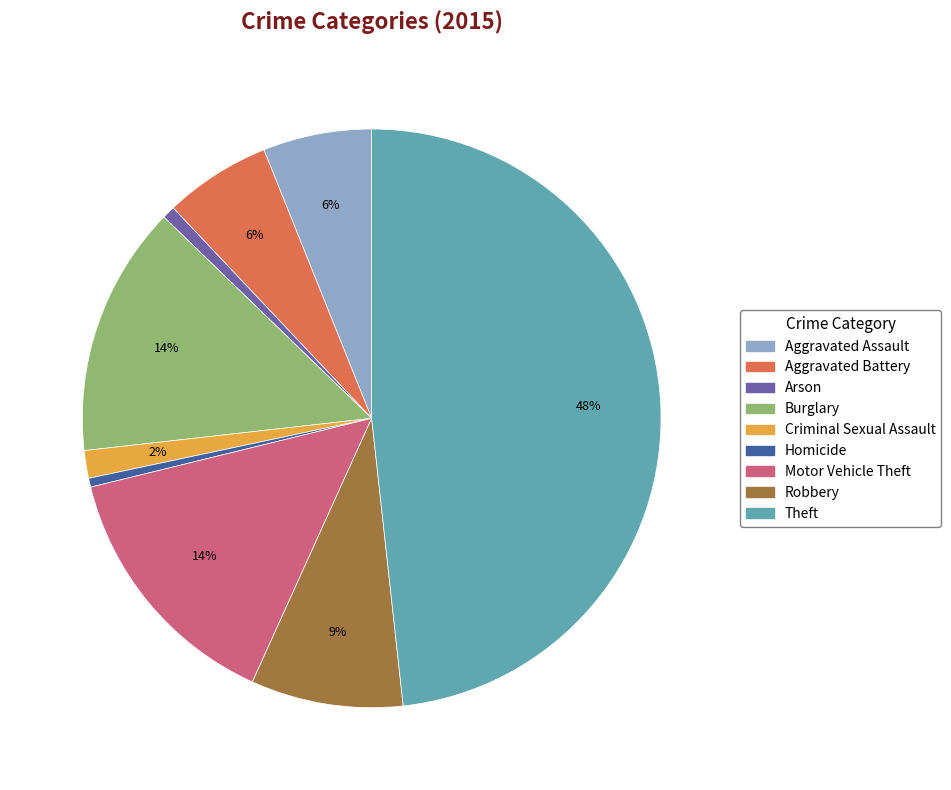

Count the number of slices in the pie.

9